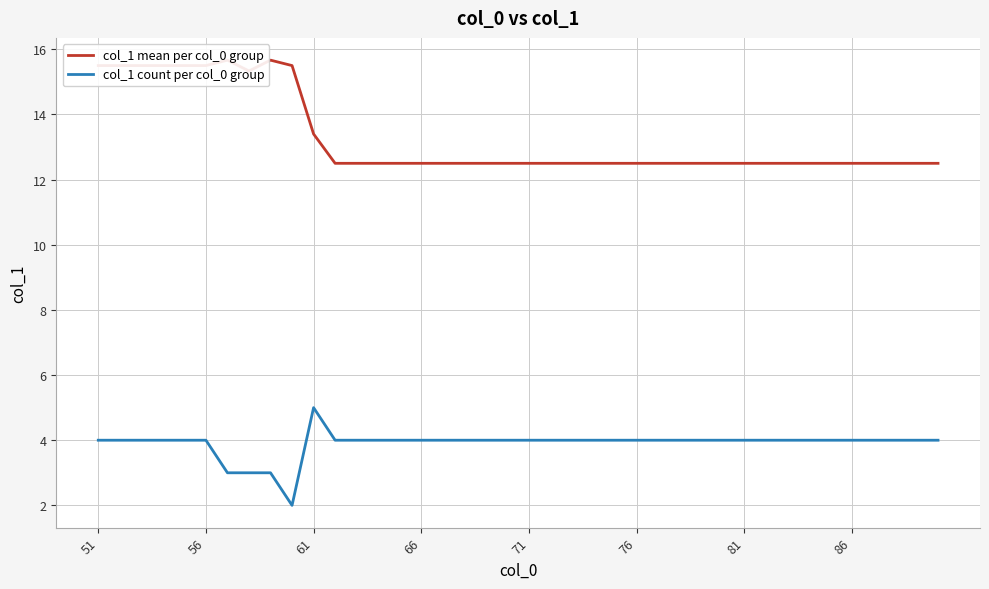

How many interior local valleys does the col_1 count per col_0 group series have?

1